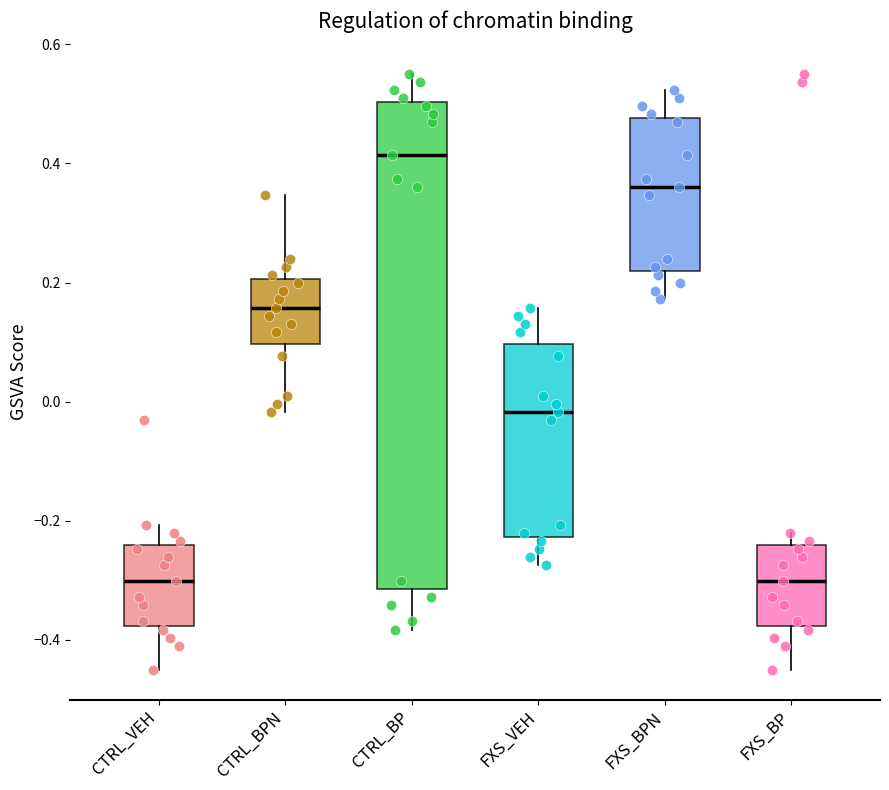

Where is the lower edge of the box for FXS_BPN on the y-axis? The values are not printed on the chart, so give them approximately, as read against the axis.

0.22